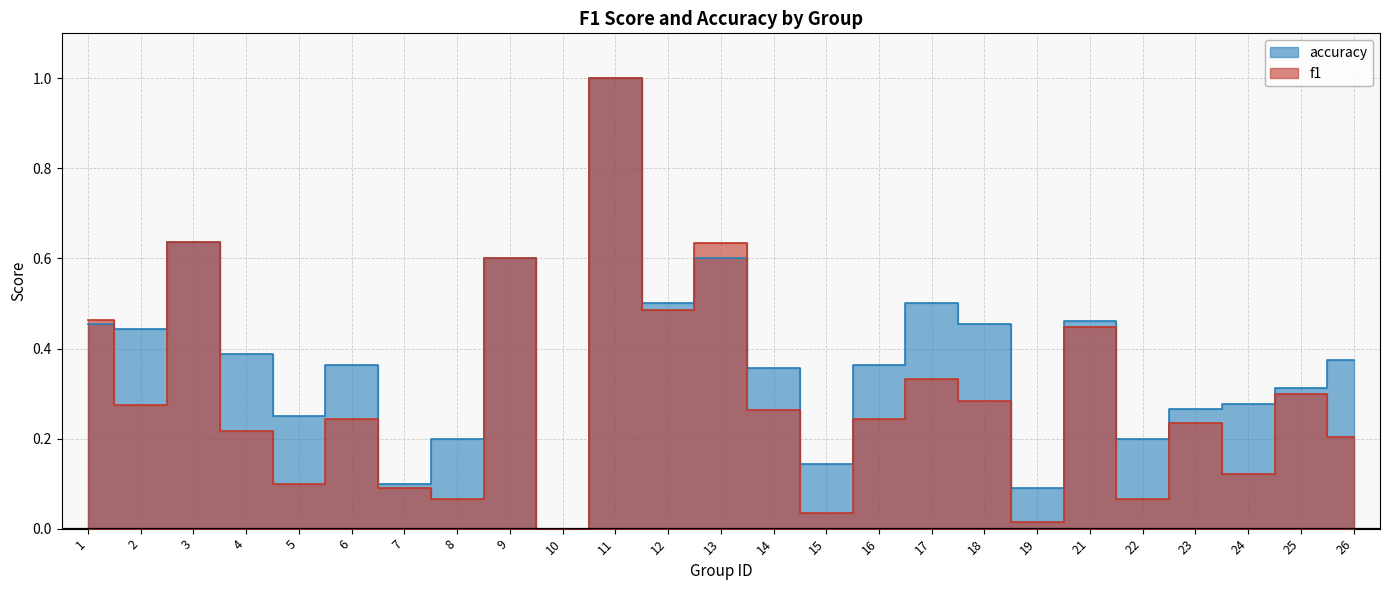

What are all the series names shown in the legend?

f1, accuracy